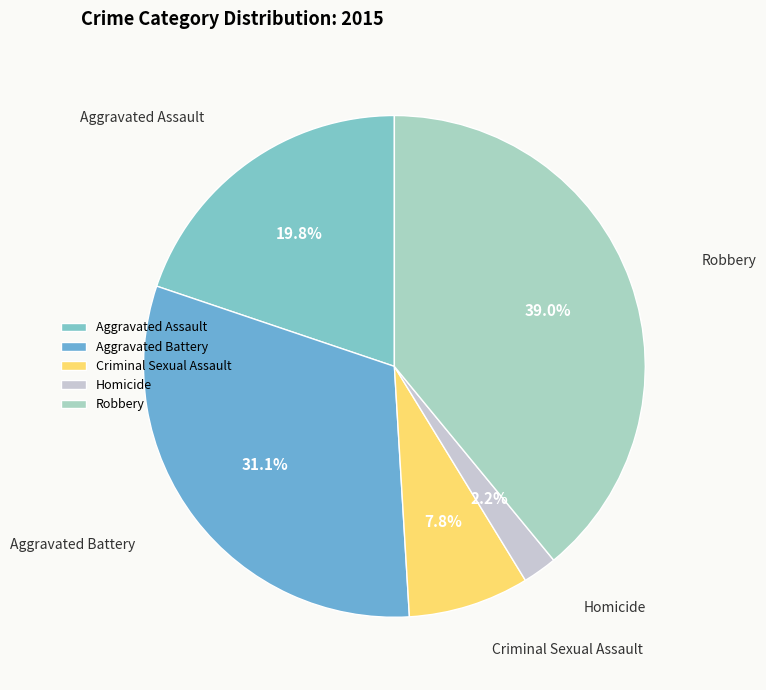

Between Robbery and Aggravated Battery, which is larger?

Robbery